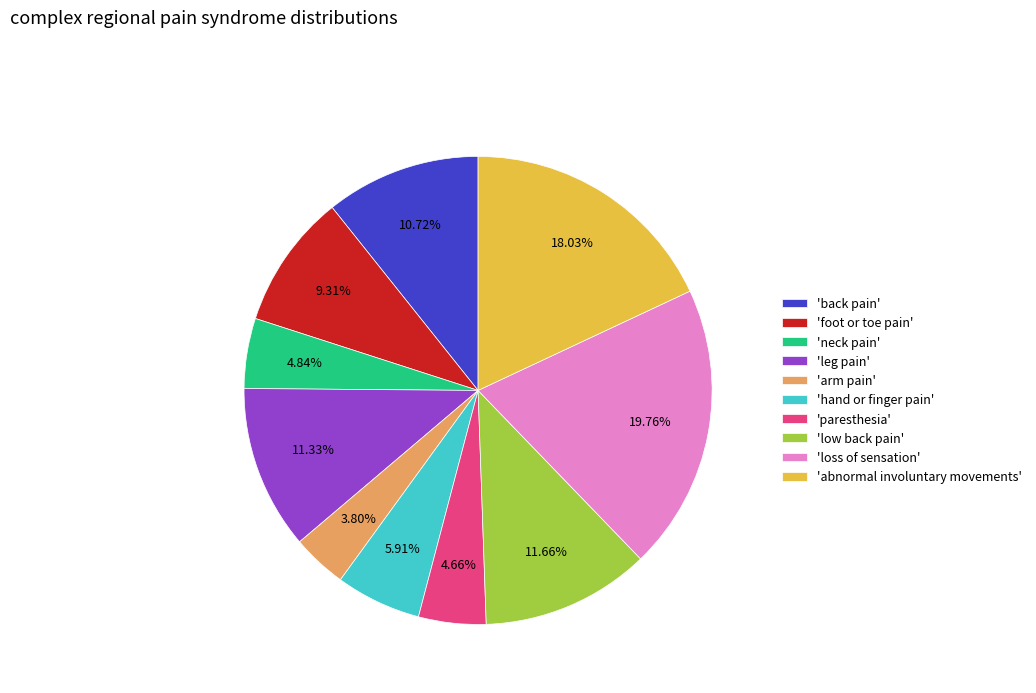

Which category has the smallest portion of the pie?

'arm pain'